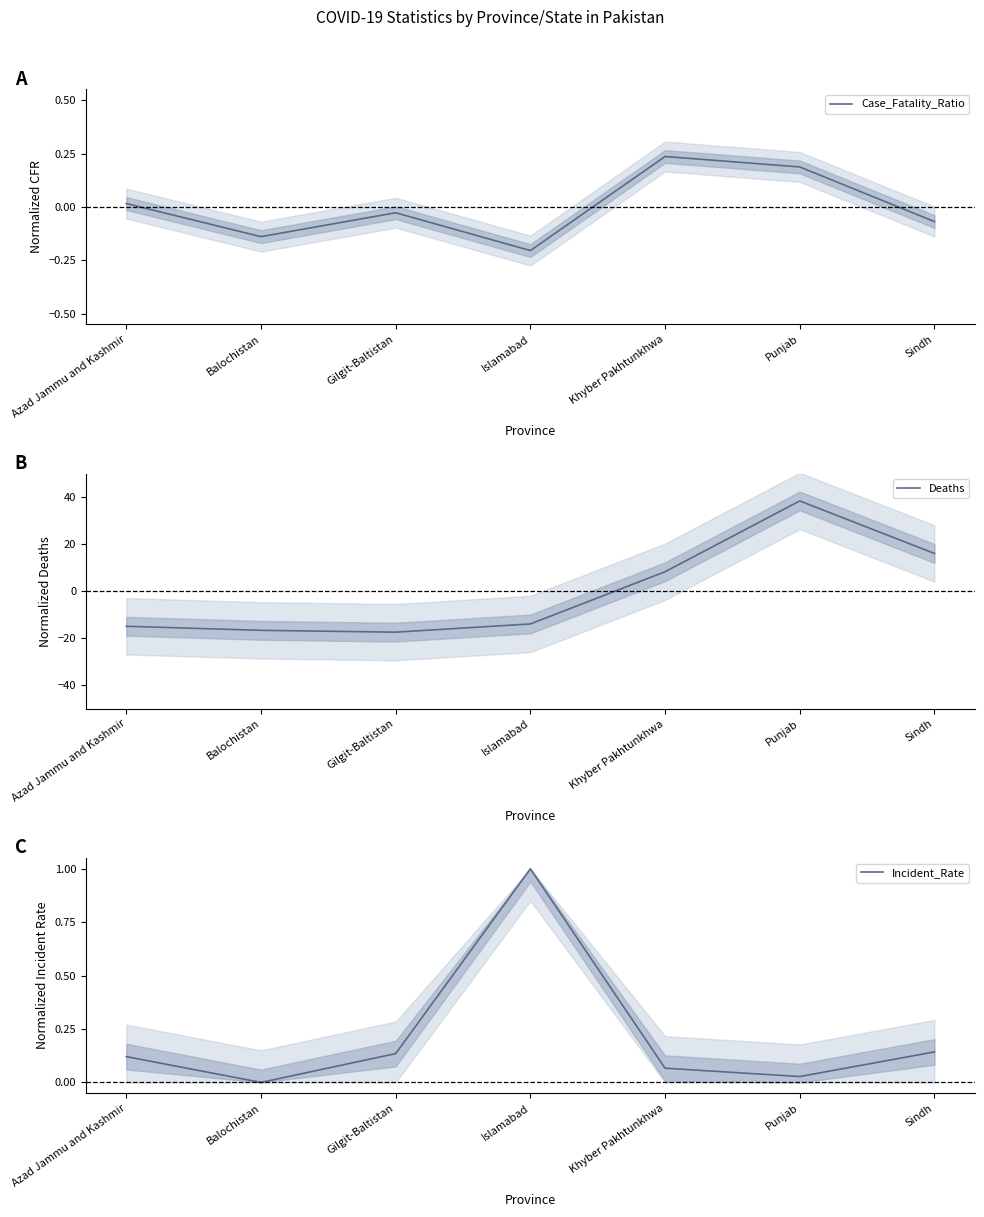

Reading left to right, list all the values displayed in this chart.

Case_Fatality_Ratio: Azad Jammu and Kashmir=0.0	Balochistan=-0.1	Gilgit-Baltistan=-0.0	Islamabad=-0.2	Khyber Pakhtunkhwa=0.2	Punjab=0.2	Sindh=-0.1
Deaths: Azad Jammu and Kashmir=-14.9	Balochistan=-16.6	Gilgit-Baltistan=-17.4	Islamabad=-13.9	Khyber Pakhtunkhwa=8.3	Punjab=38.4	Sindh=16.1
Incident_Rate: Azad Jammu and Kashmir=0.1	Balochistan=0.0	Gilgit-Baltistan=0.1	Islamabad=1.0	Khyber Pakhtunkhwa=0.1	Punjab=0.0	Sindh=0.1